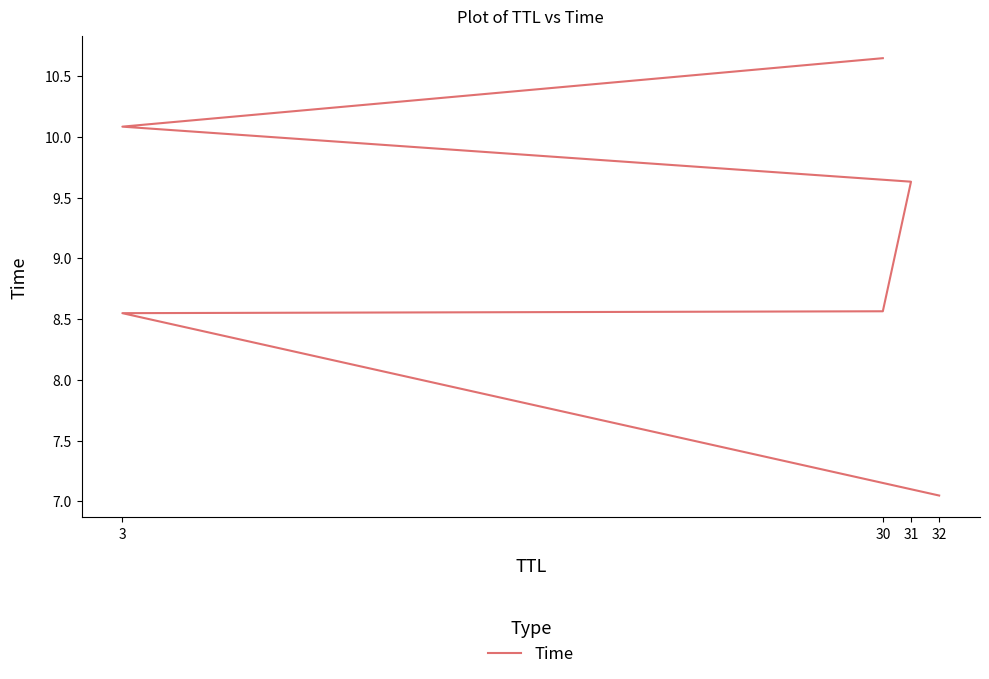

Reading right to left, transcribe all the data shown in this chart.

10.6	10.1	9.6	8.6	8.5	7.0